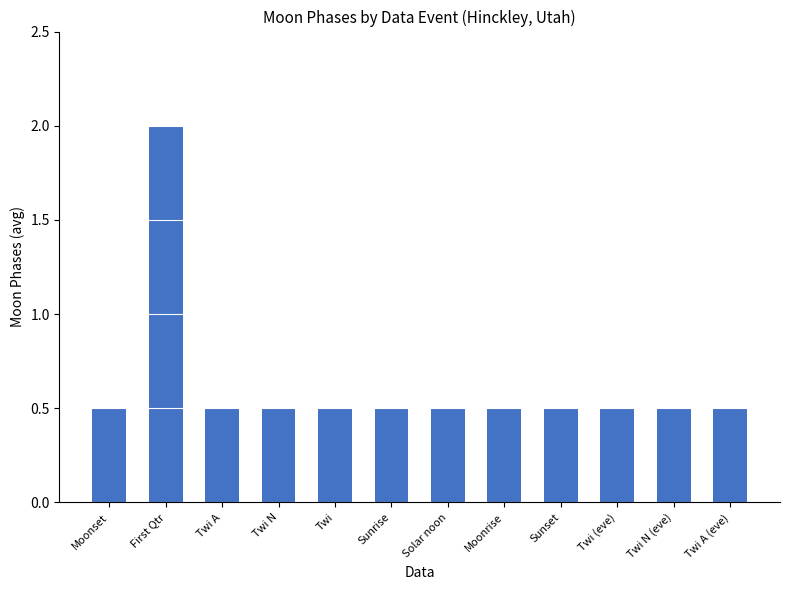

Are the bars grouped side by side (vs. stacked)?

No